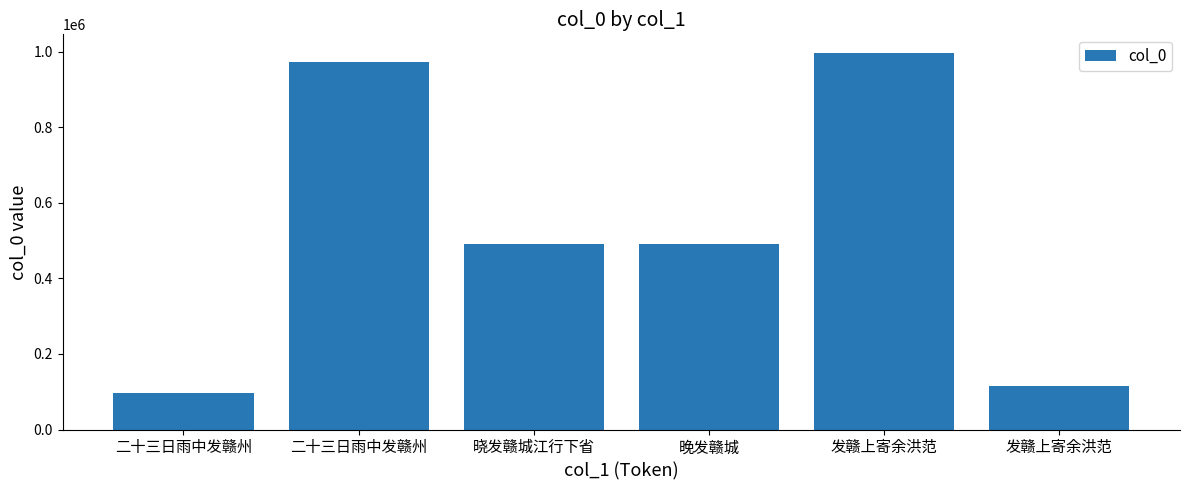

Where is the data nearest to the value 546601?

晚发赣城